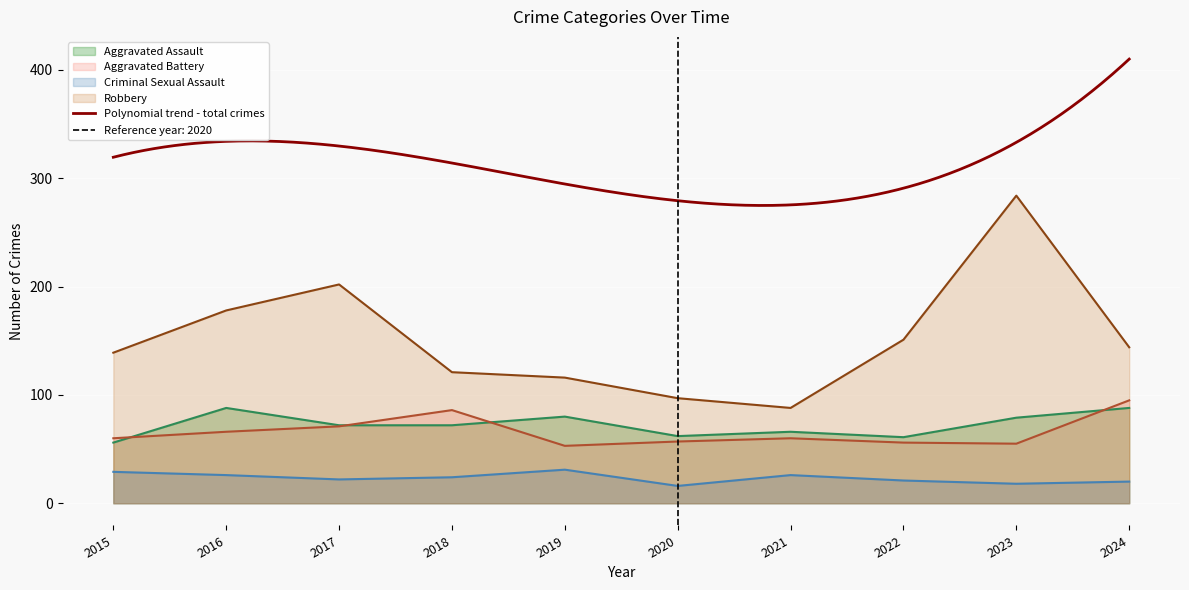

The value of Criminal Sexual Assault at 2015 is 29. True or false?

True